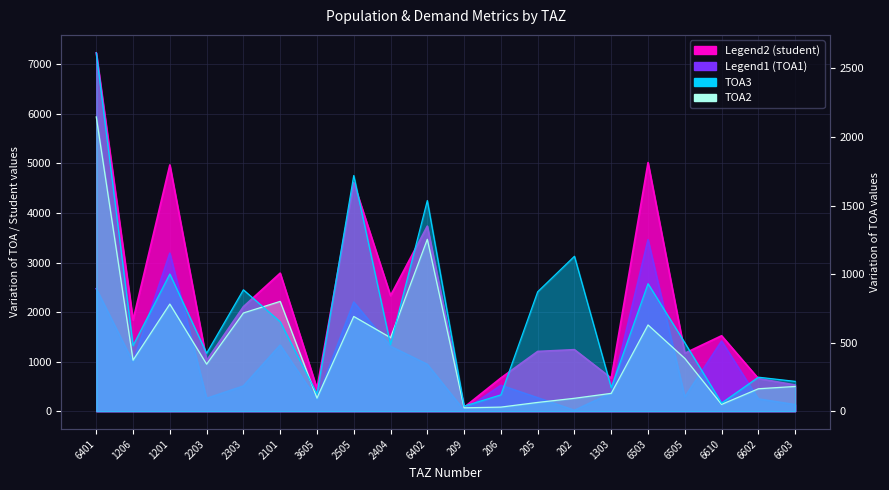

At which label does TOA3 reach its minimum?

209